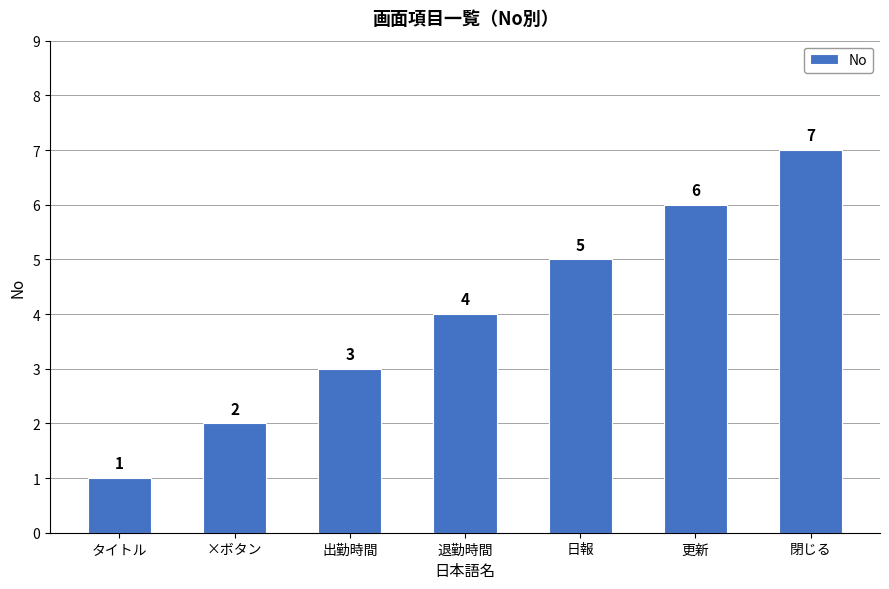

Which label corresponds to the smallest value in the chart?

タイトル